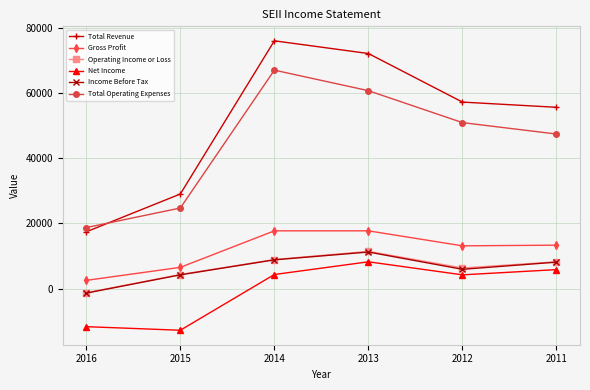

What is the difference between the maximum and minimum values in the Operating Income or Loss series?

12700